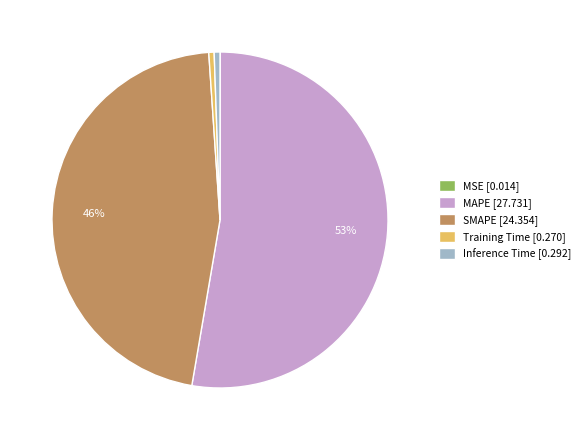

To the nearest percent, what is the combined percentage of Inference Time [0.292] and MAPE [27.731]?

53%